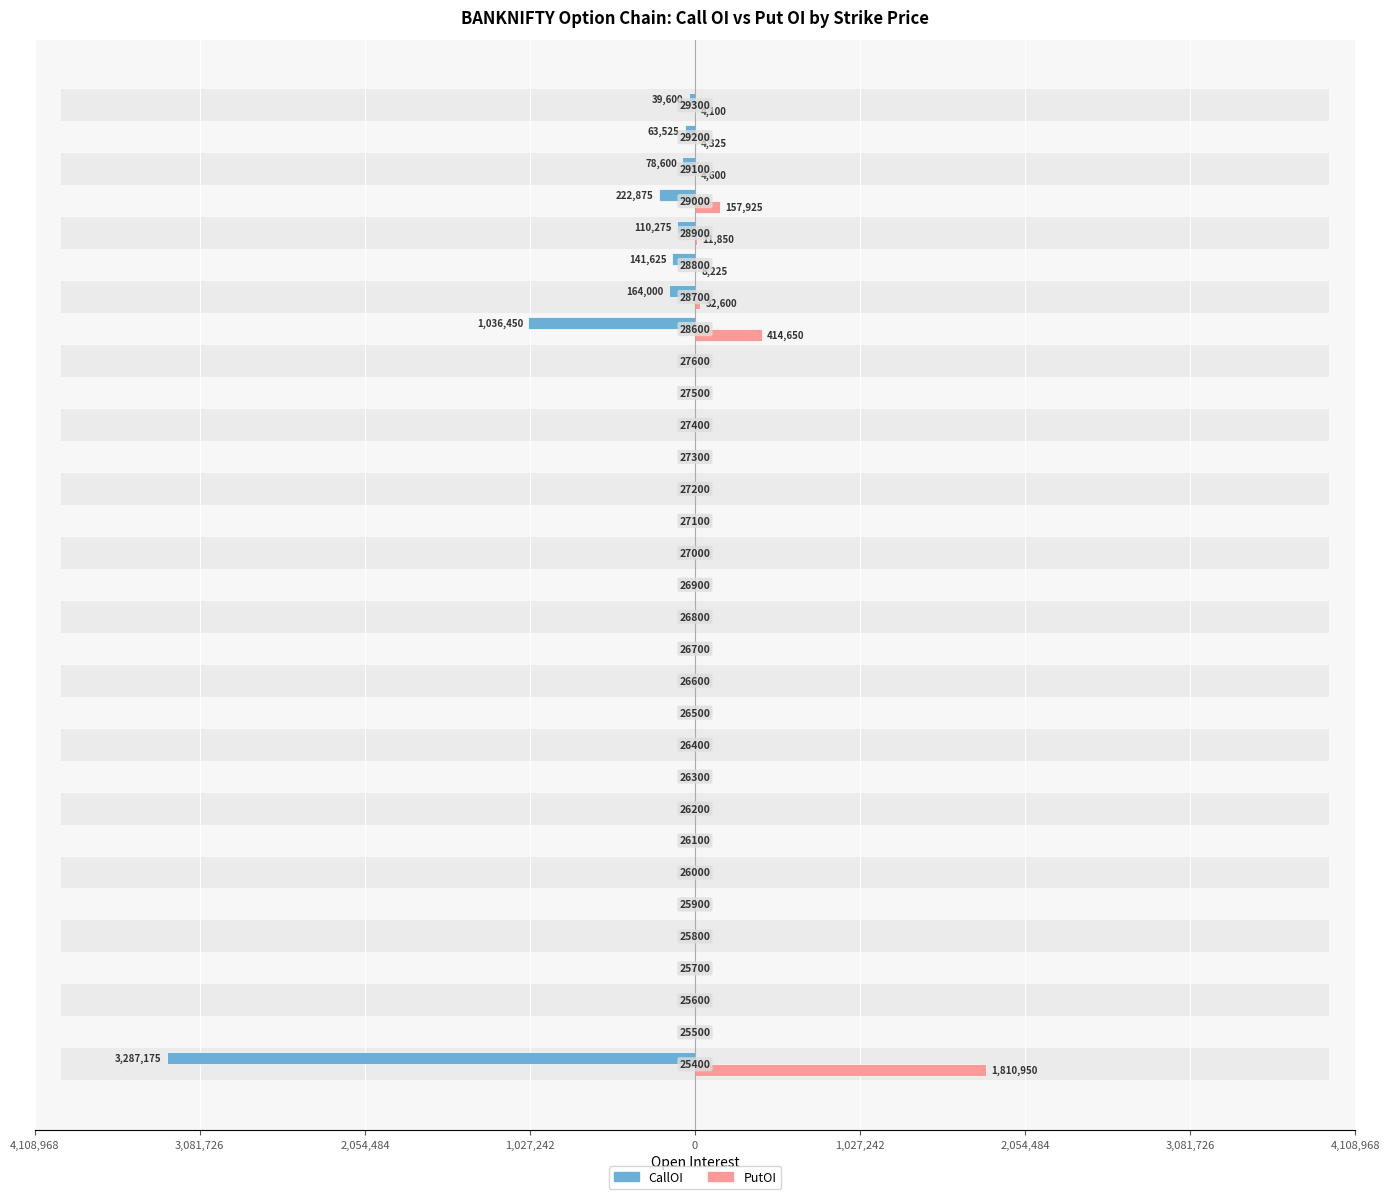

The value of PutOI at 9 is -694830. True or false?

False